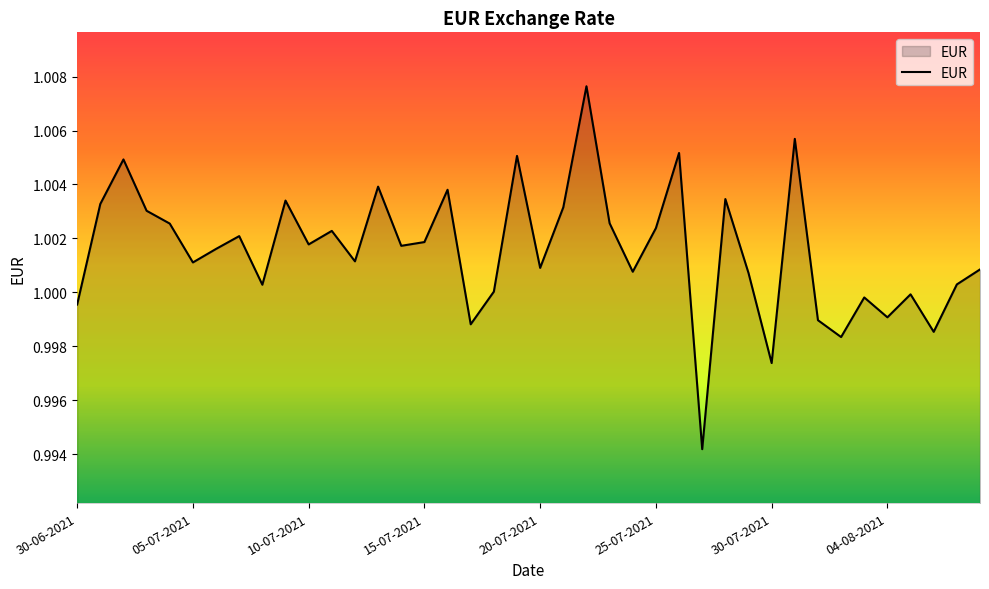

The EUR series shows 1.3 at 30-07-2021. True or false?

False